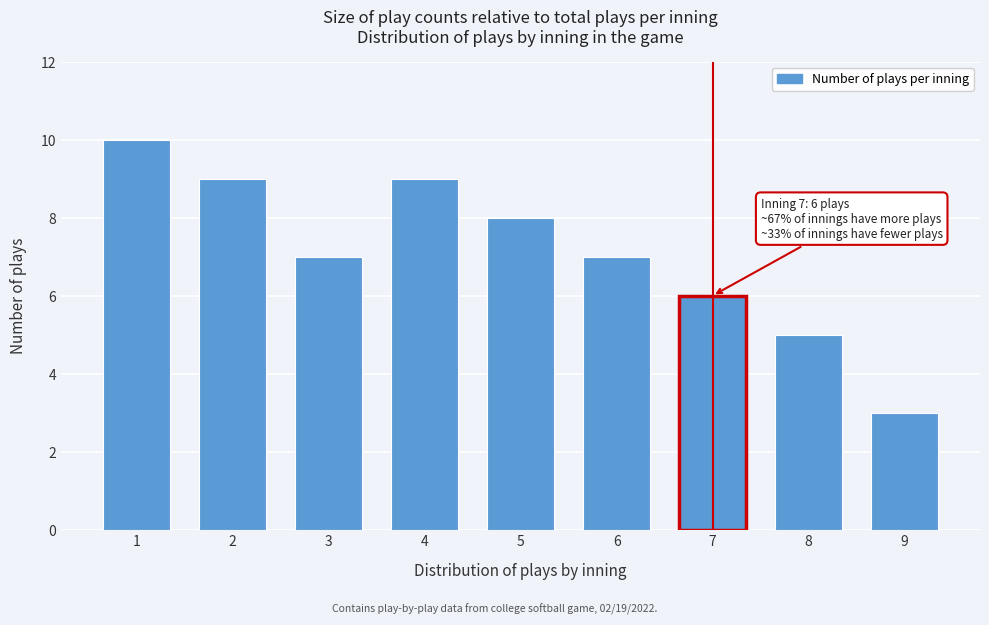

Reading right to left, extract all data points from this chart.

9=3	8=5	7=6	6=7	5=8	4=9	3=7	2=9	1=10